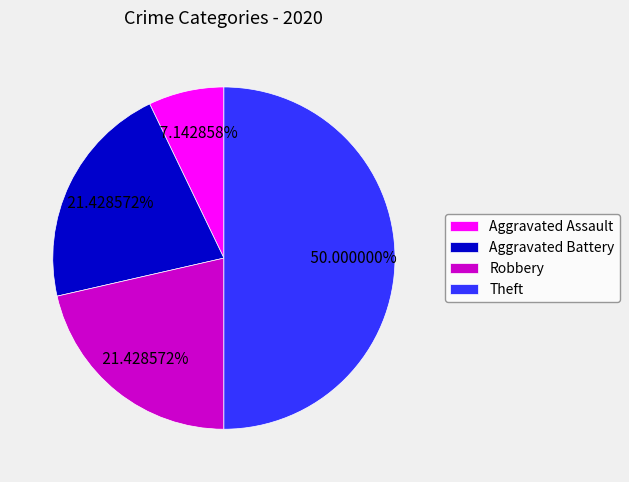

Which slice is the largest?

Theft